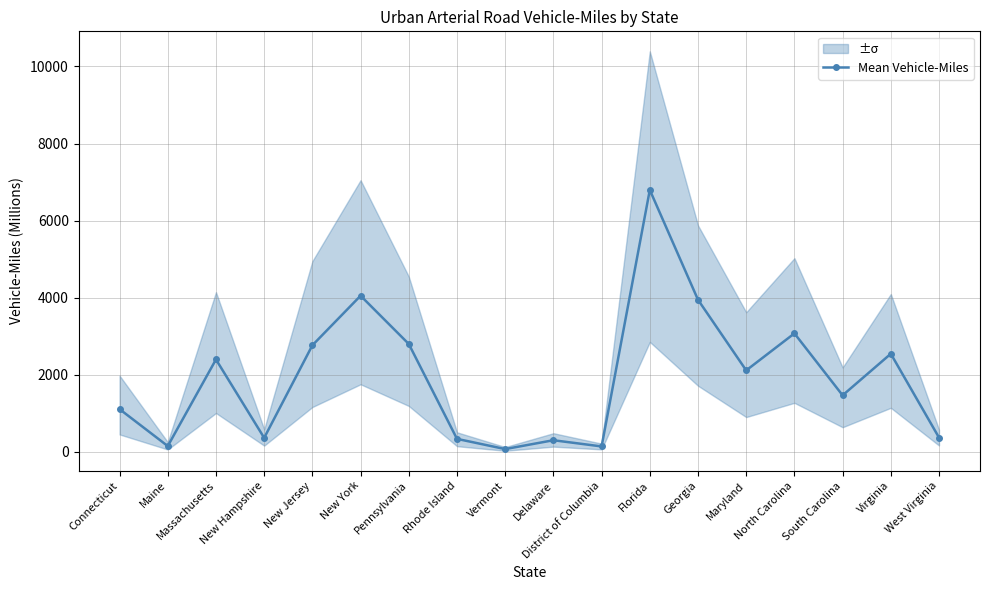

What value does the data have at Connecticut?

1111.0